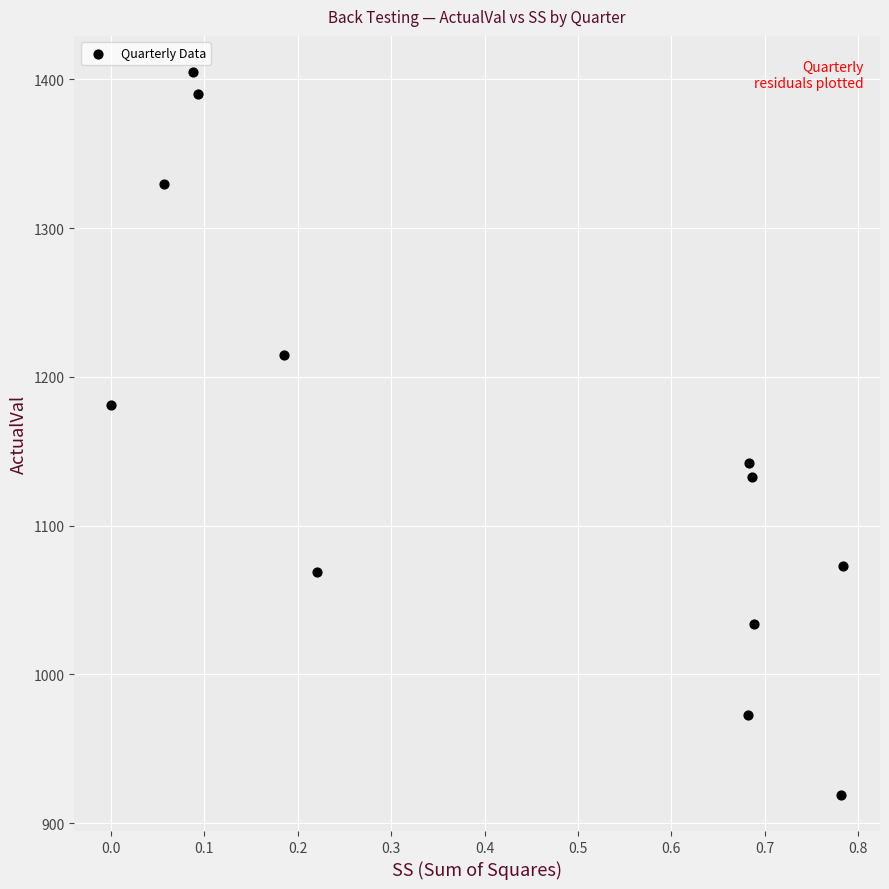

What is the range of Y values (max minus min)?

486